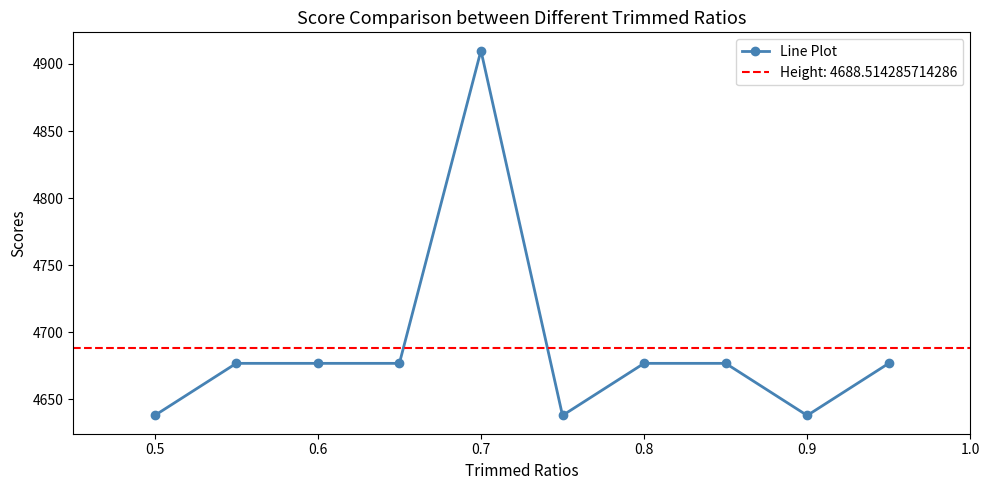

The value of Line Plot at 0.6 is 2894.7. True or false?

False